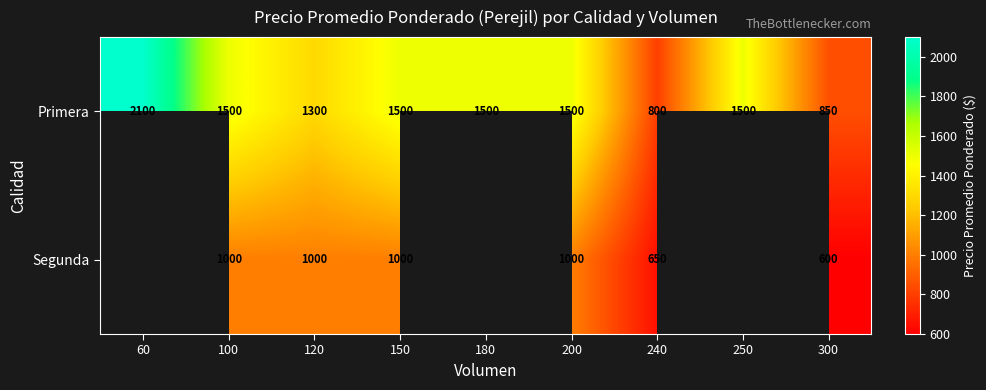

Is the value of Primera at 180 greater than the value of Segunda at 300?

Yes